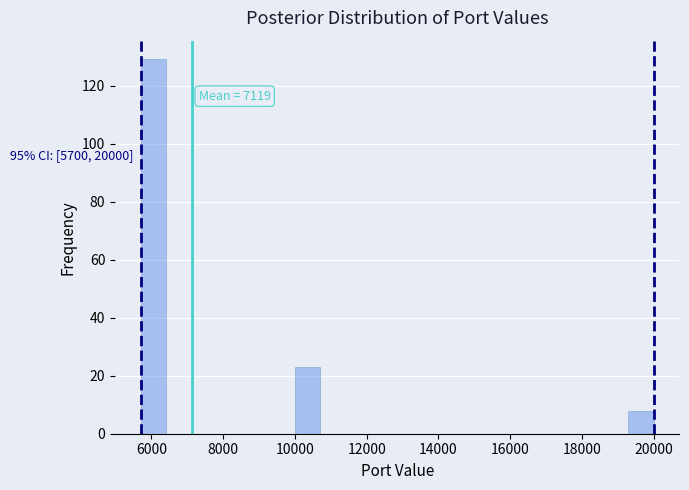

Read against the x-axis, roughly where is the centre of the tallest bar?

6000